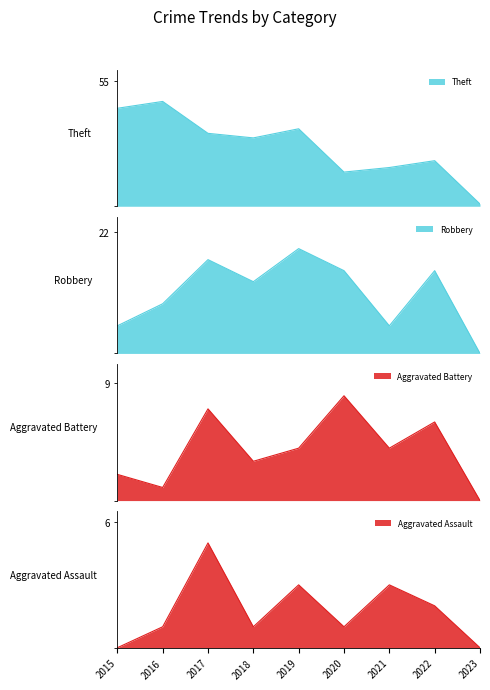

True or false: Theft and Aggravated Assault intersect in this chart.

False